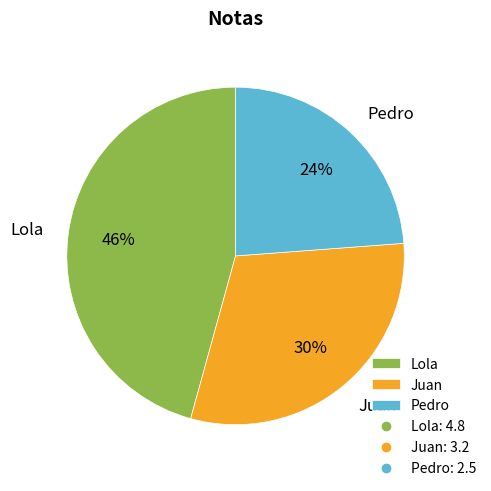

Is it true that Pedro is 18% of the pie?

False